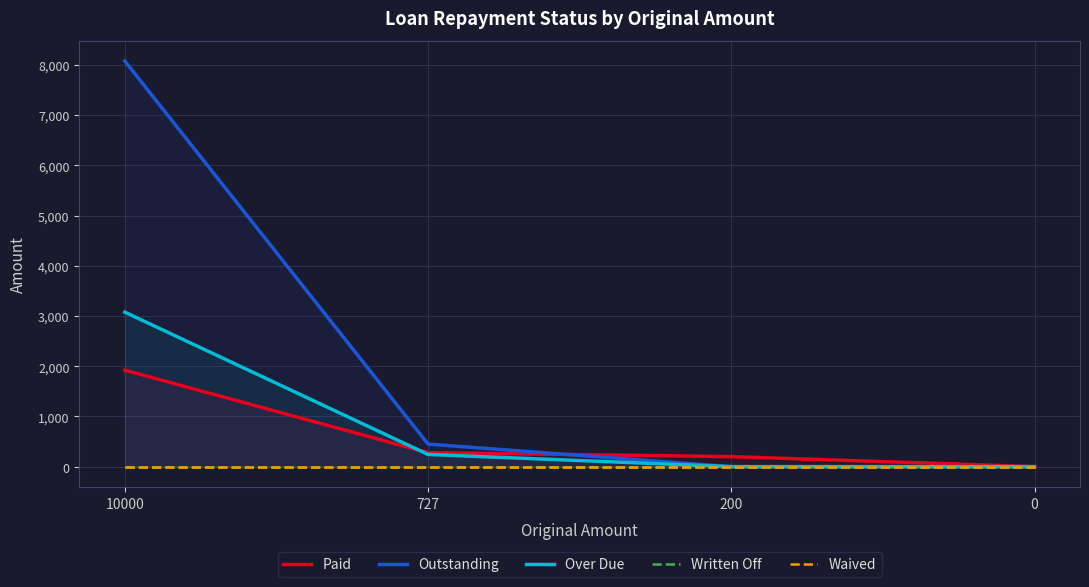

How many distinct data groups are displayed?

5